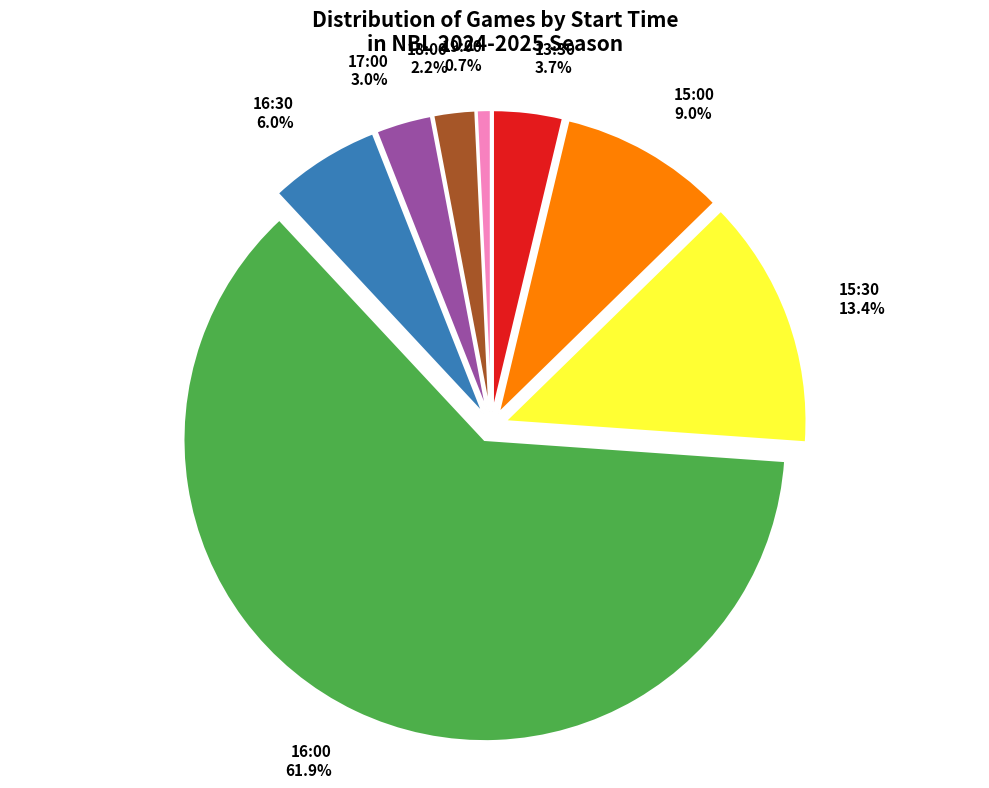

Rank the categories by value from lowest to highest.

19:00 0.7%, 18:00 2.2%, 17:00 3.0%, 13:30 3.7%, 16:30 6.0%, 15:00 9.0%, 15:30 13.4%, 16:00 61.9%